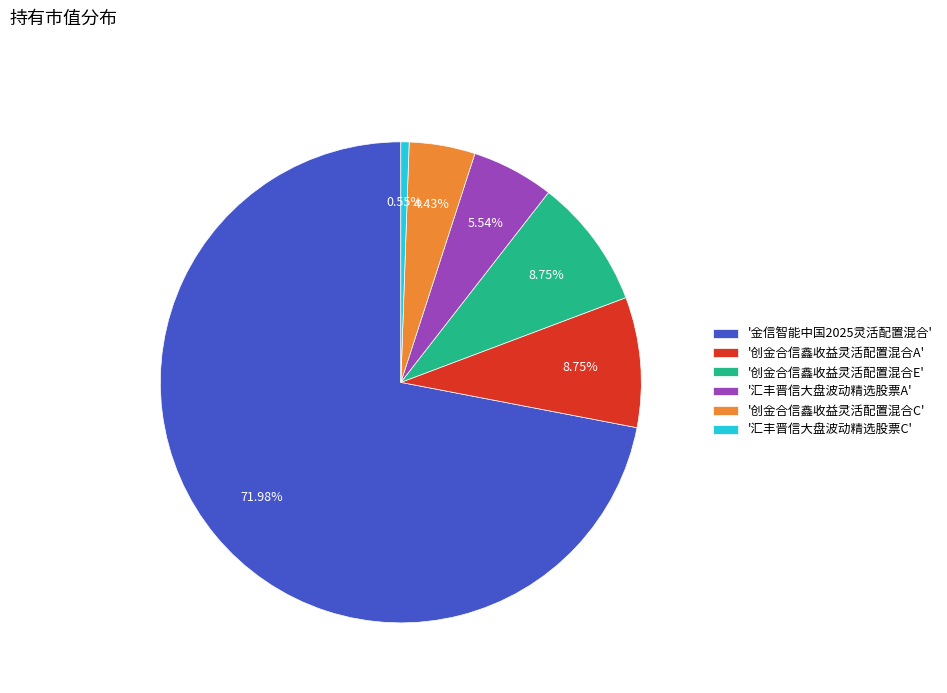

What is the majority slice?

'金信智能中国2025灵活配置混合'